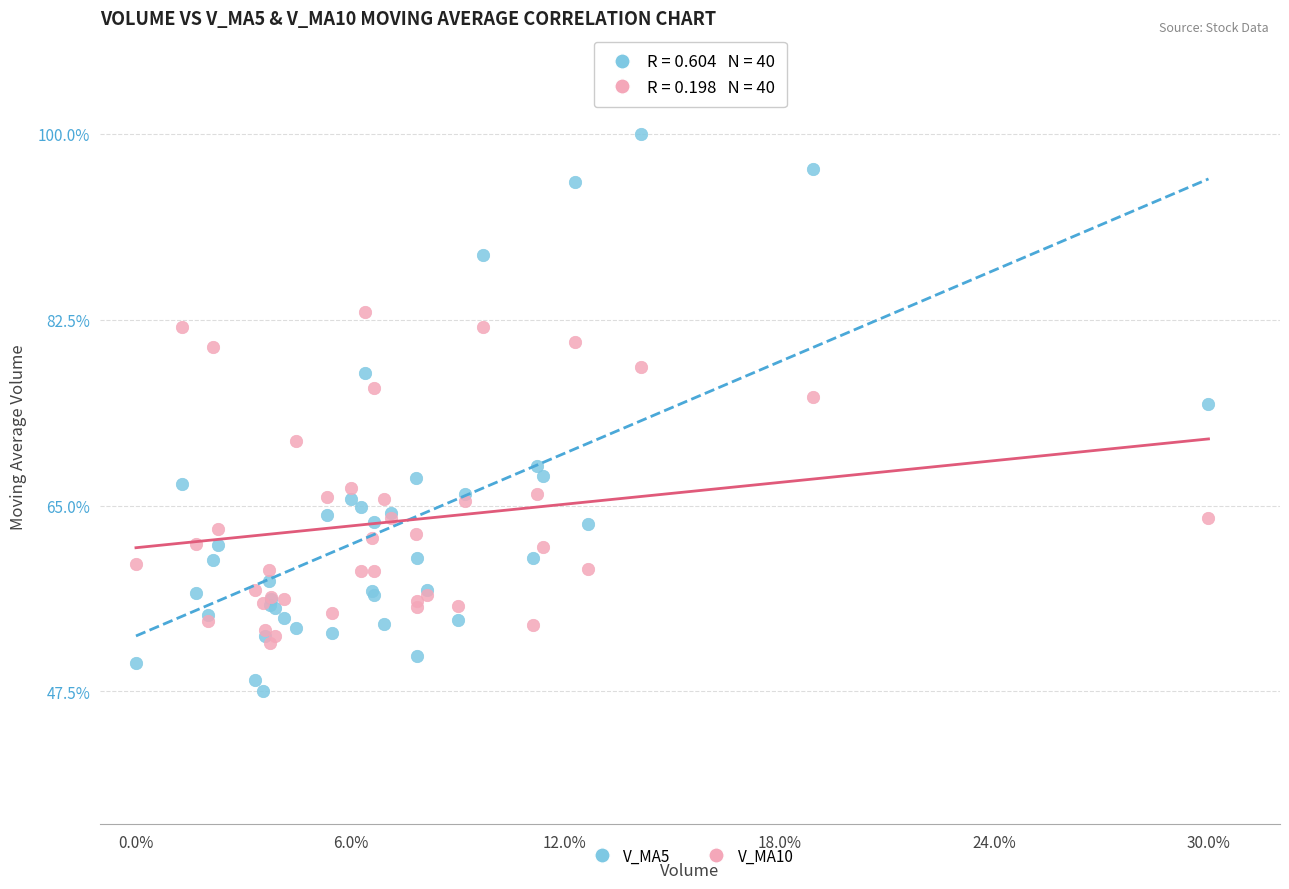

Which series reaches the maximum Y coordinate?

V_MA5